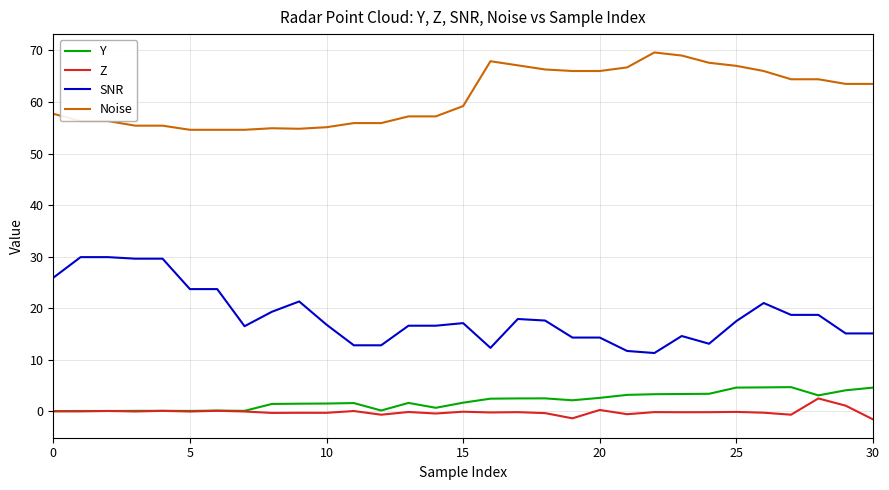

What is the lowest value of the SNR series?

11.3